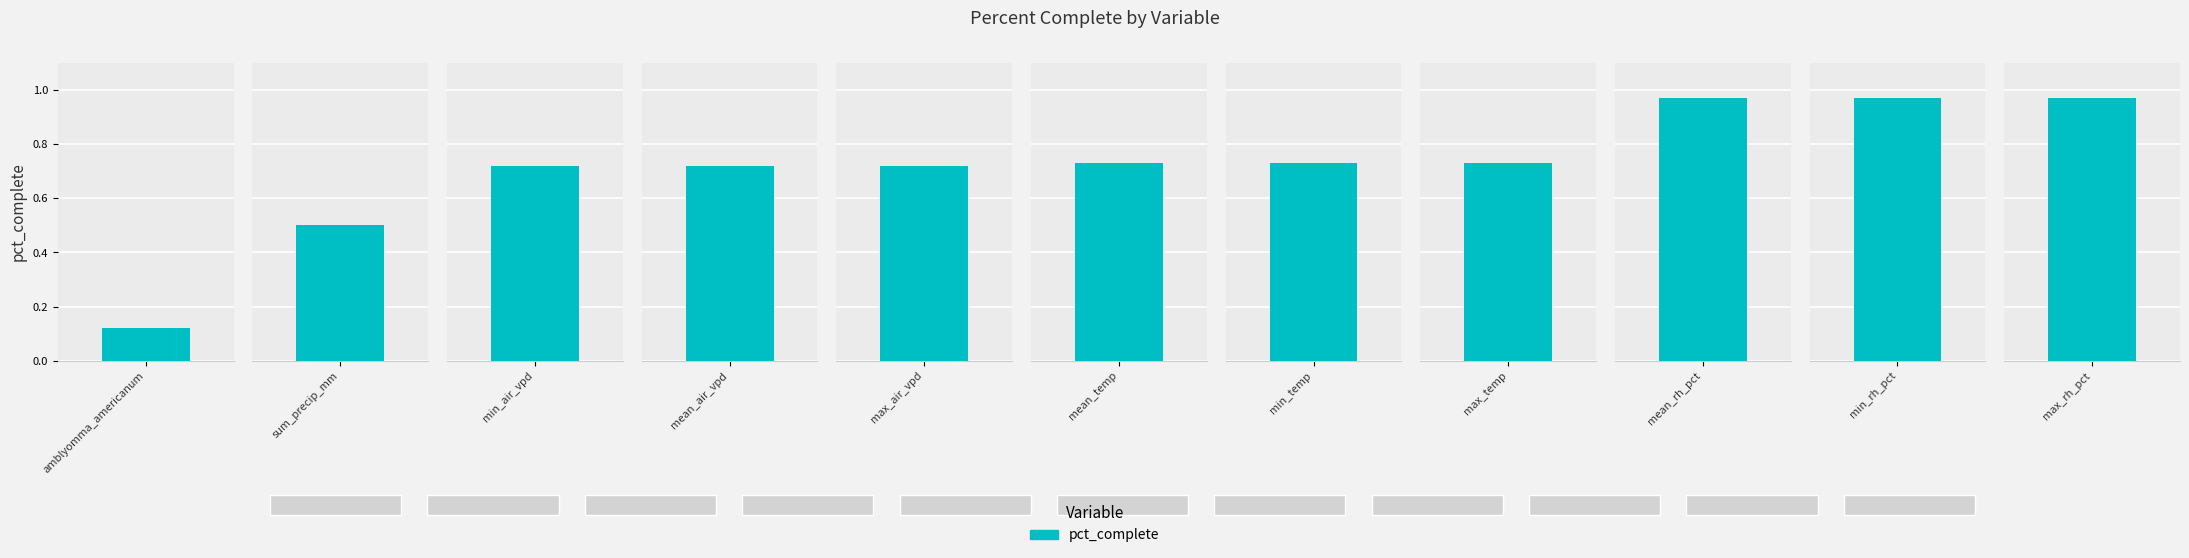

True or false: the data shows 0.2 at min_air_vpd.

False